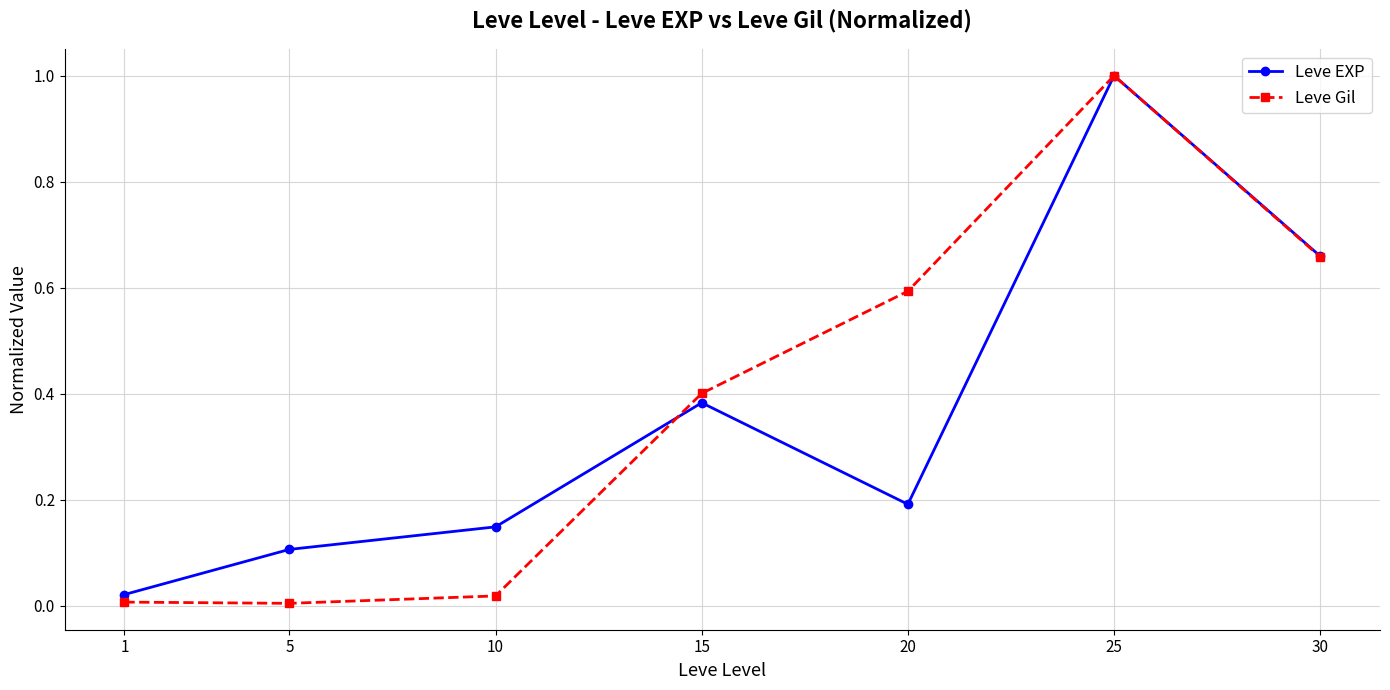

What is the highest value of the Leve Gil series?

1.0